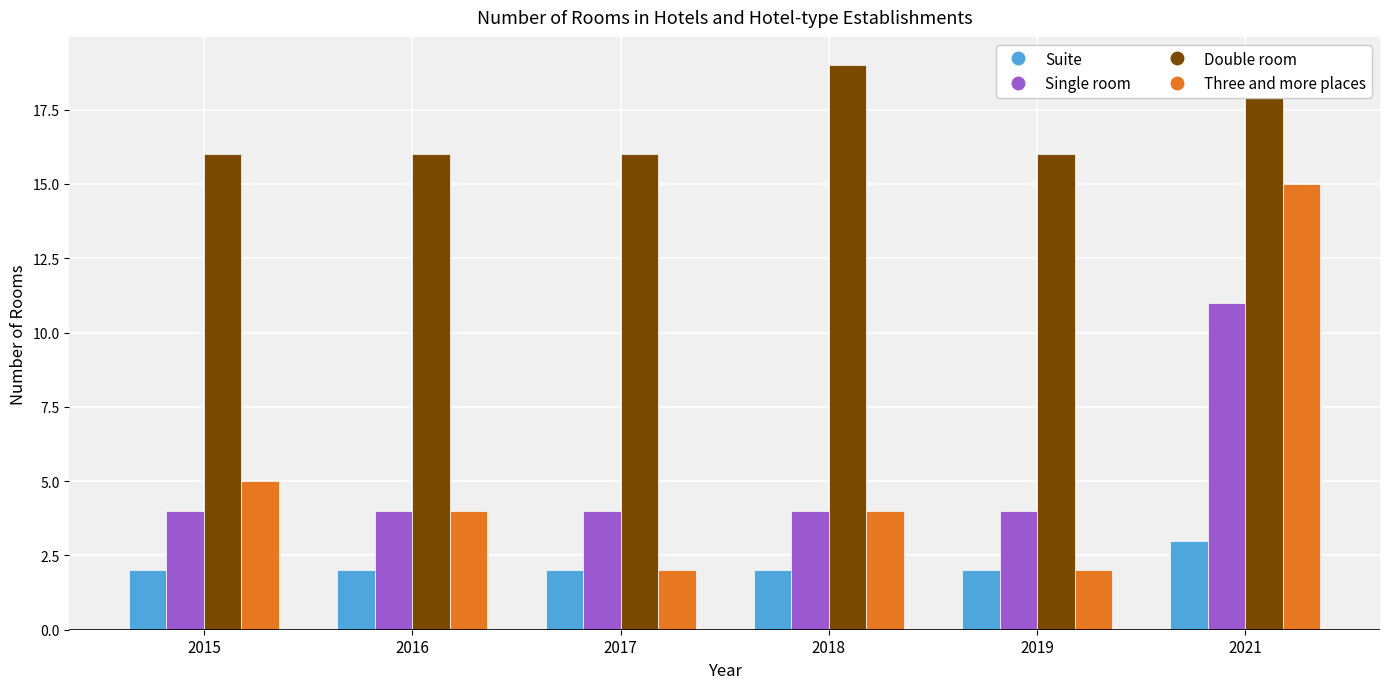

What is the difference between the highest and lowest values at 2017?

14